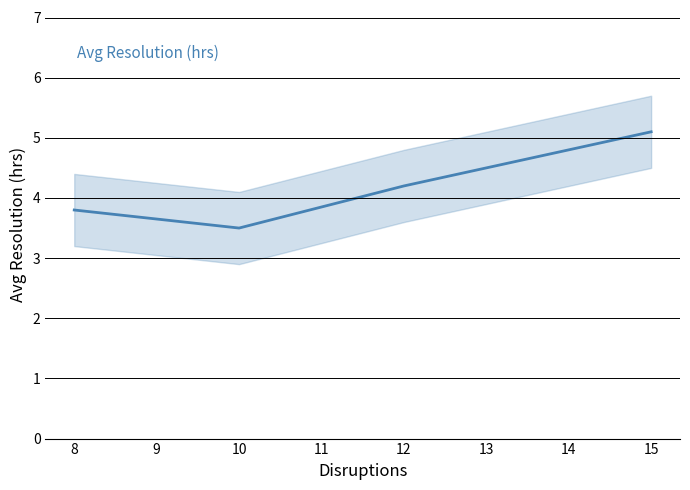

Between 8 and 15, which is larger?

15